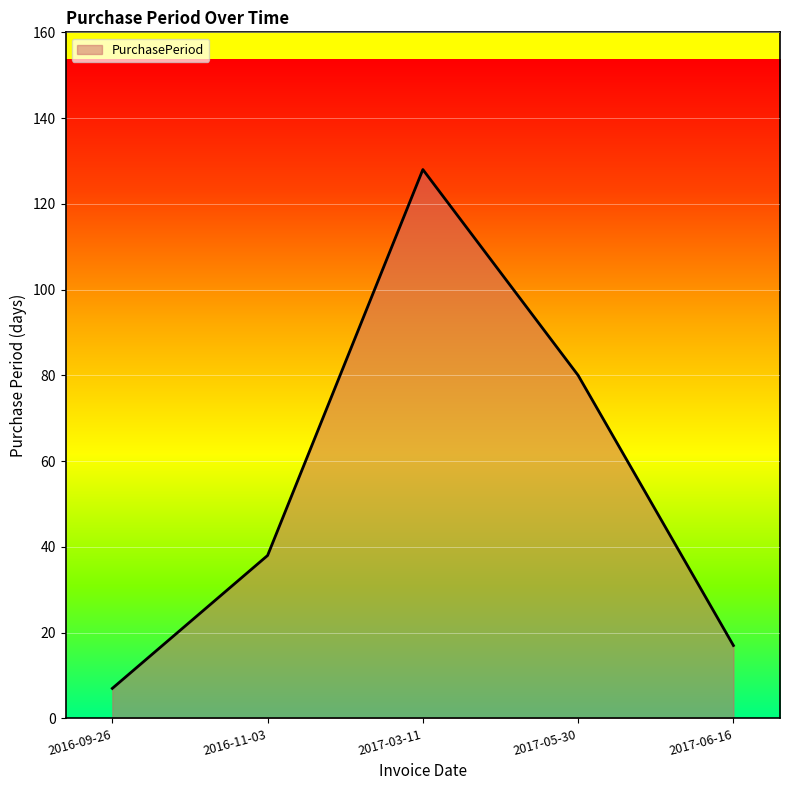

What is the difference between the values at 2016-11-03 and 2017-03-11?

90